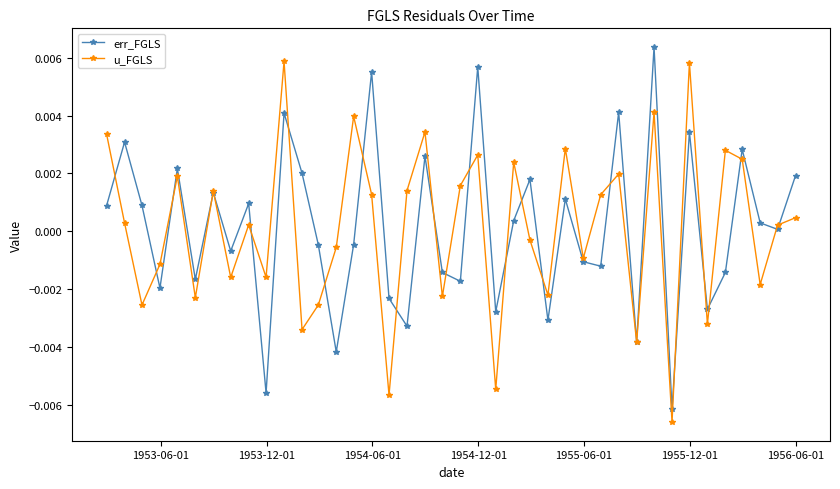

True or false: err_FGLS has more than 1 interior local peaks.

True